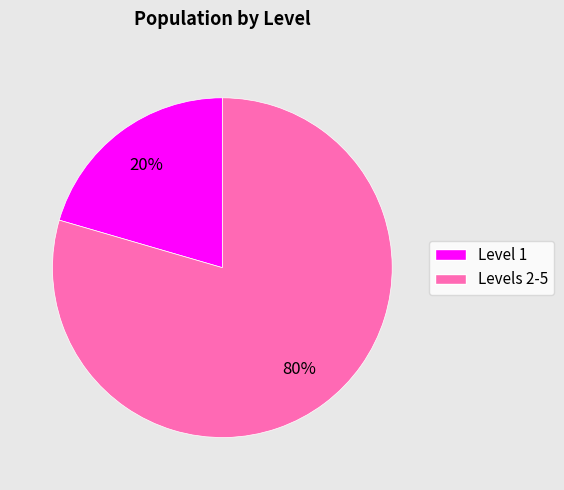

To the nearest percent, what is the average slice percentage?

50%